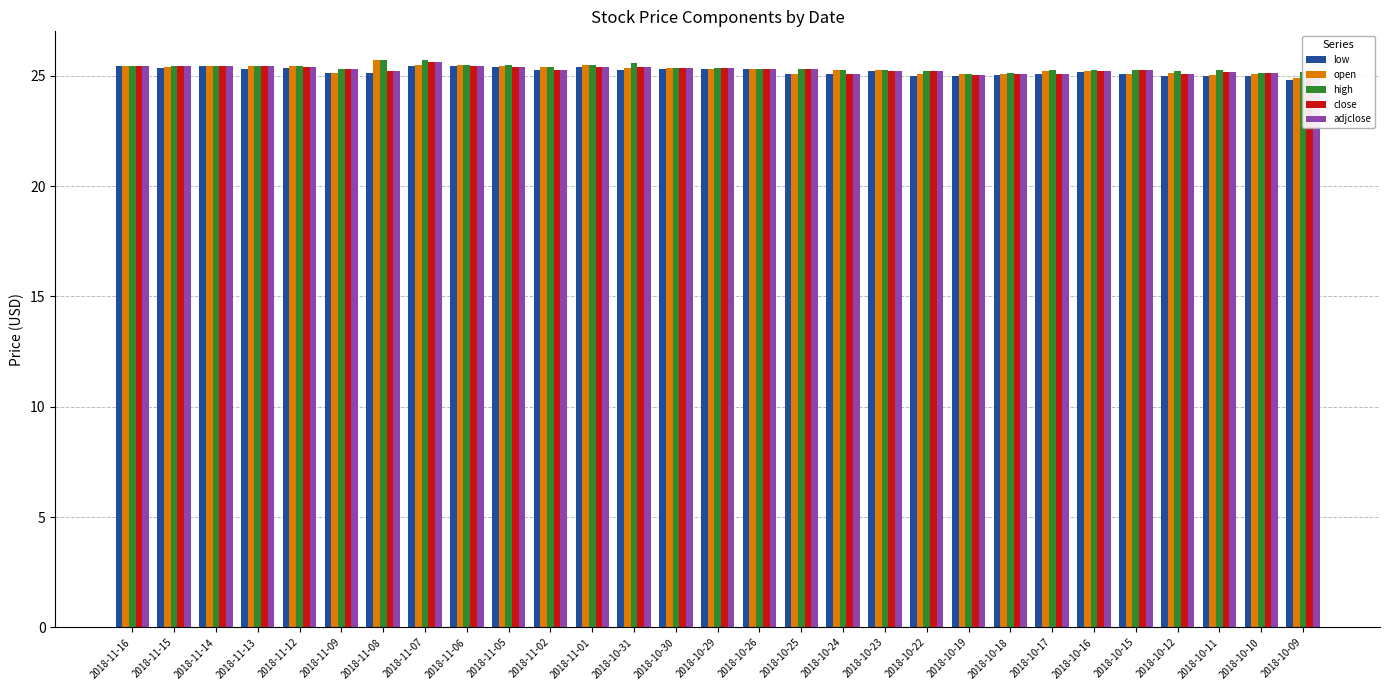

True or false: high has a value of 12.8 at 2018-10-22.

False